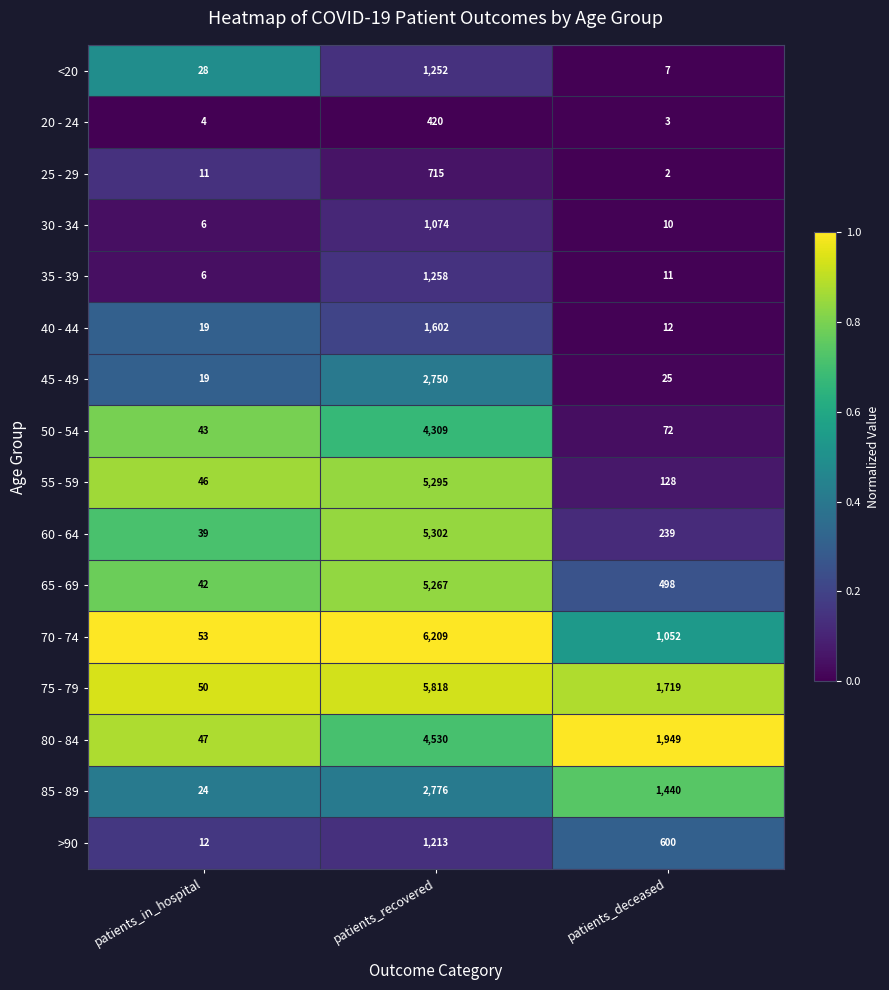

Rank the series at patients_recovered from highest to lowest value.

70 - 74, 75 - 79, 60 - 64, 55 - 59, 65 - 69, 80 - 84, 50 - 54, 85 - 89, 45 - 49, 40 - 44, 35 - 39, <20, >90, 30 - 34, 25 - 29, 20 - 24